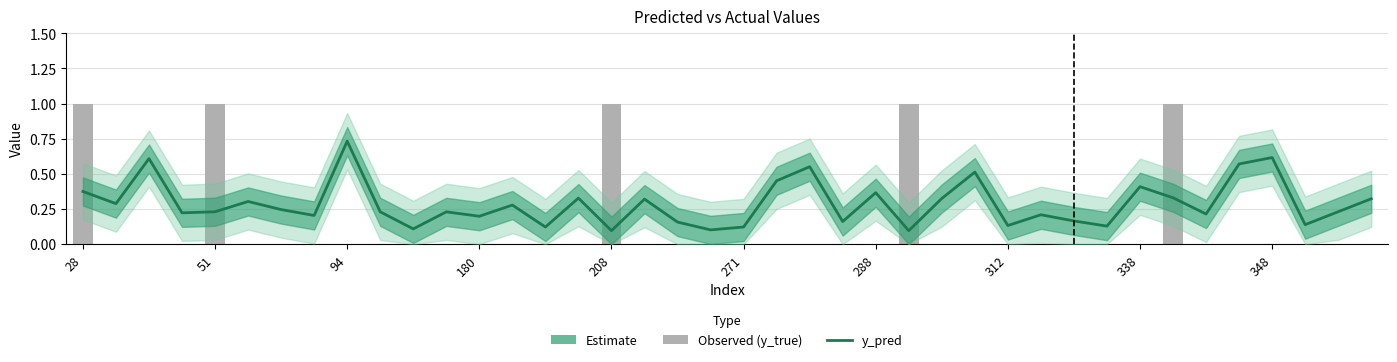

Which series has the largest range (max minus min)?

y_true (observed)